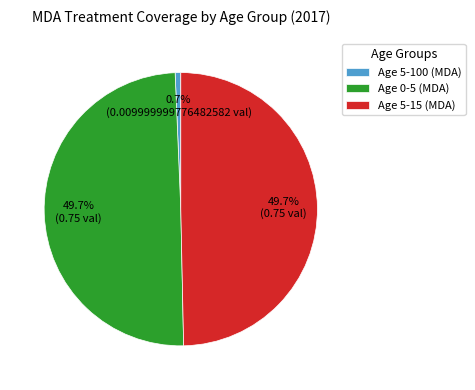

What is the smallest slice in the pie chart?

Age 5-100 (MDA)